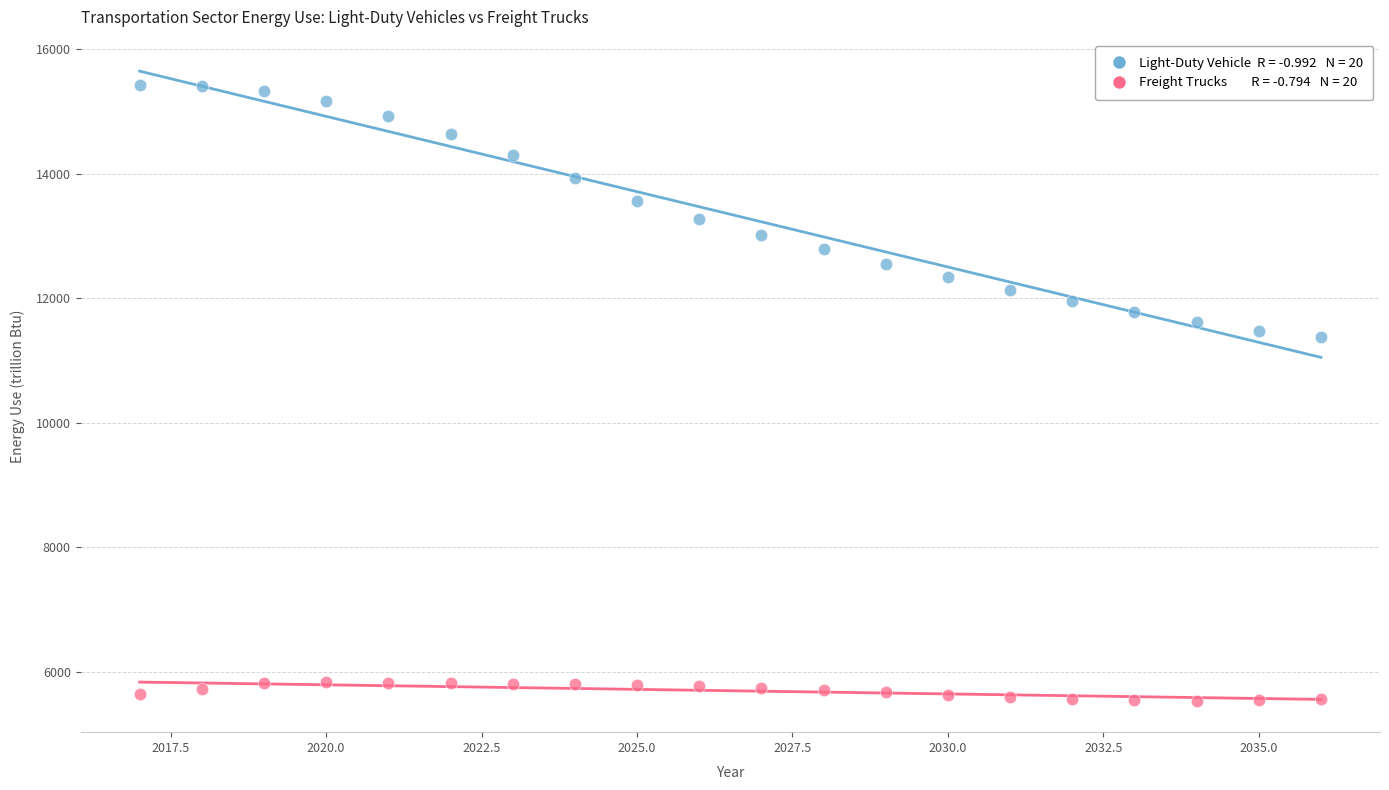

Across all data points, what is the range of Y values (max minus min)?

9891.2